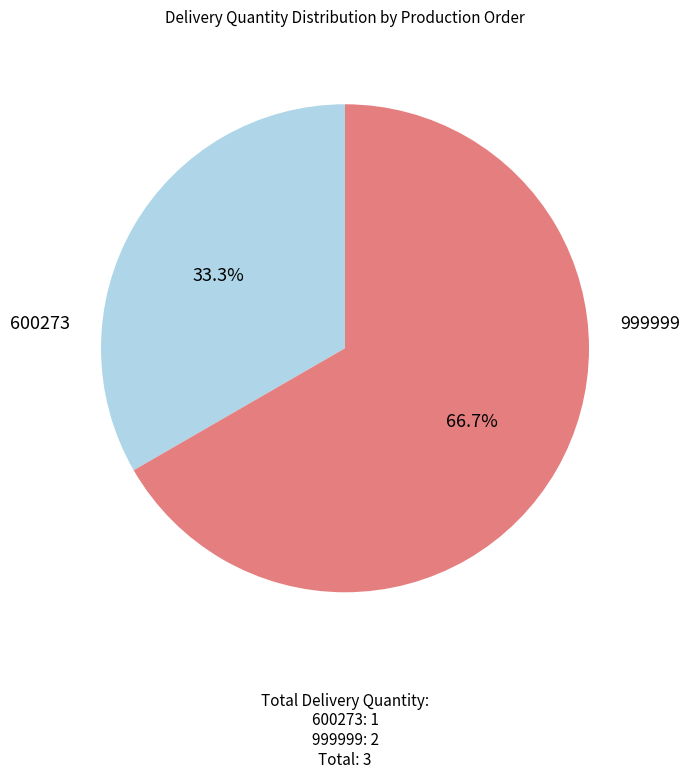

Does any single category account for the majority?

Yes